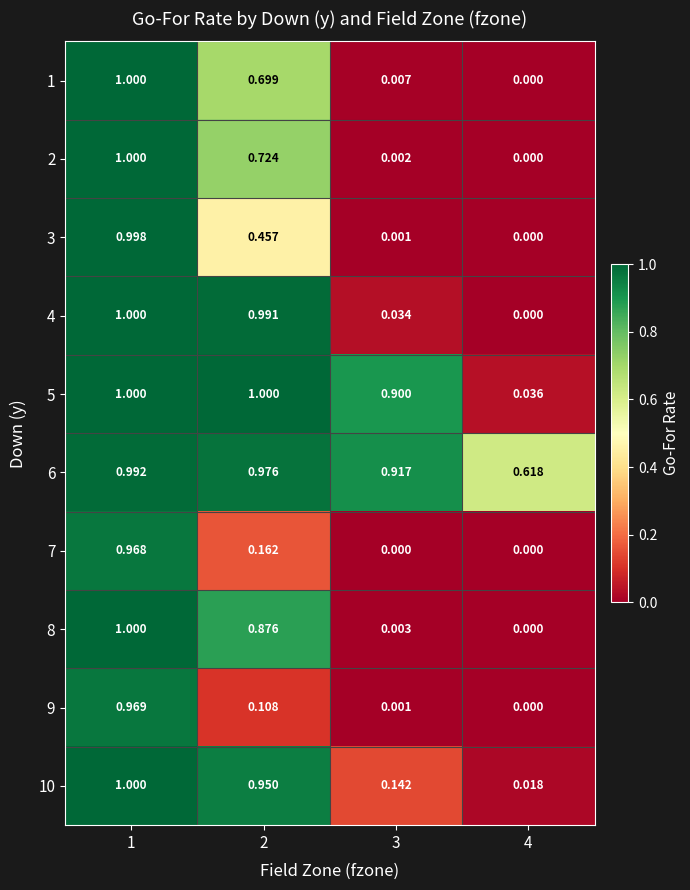

Is the value of 5 at 1 greater than the value of 10 at 4?

Yes